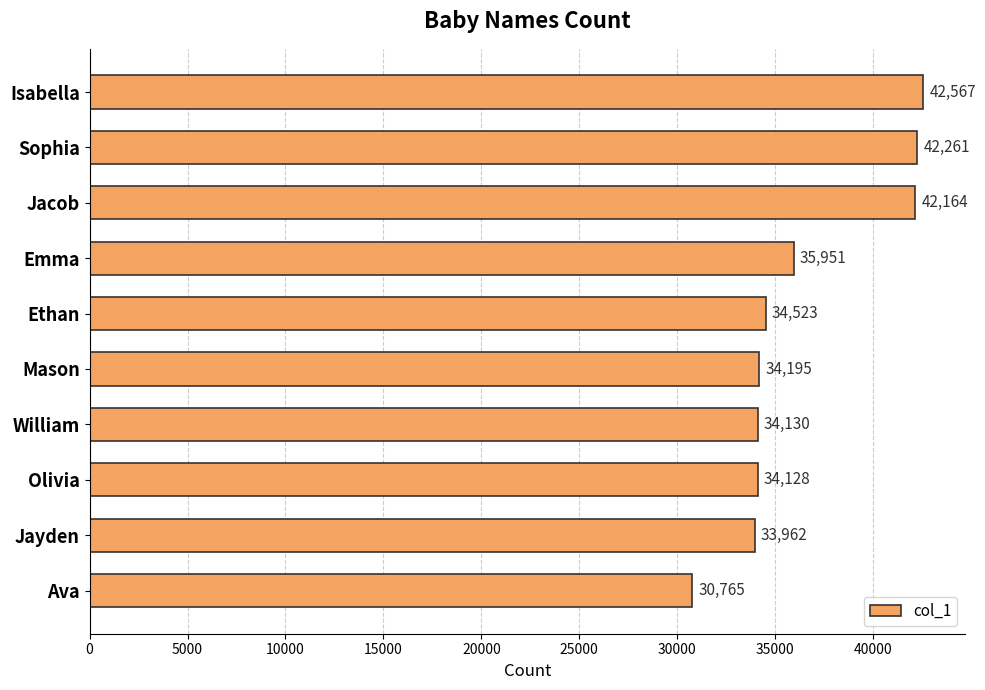

Read the value at Isabella.

42567